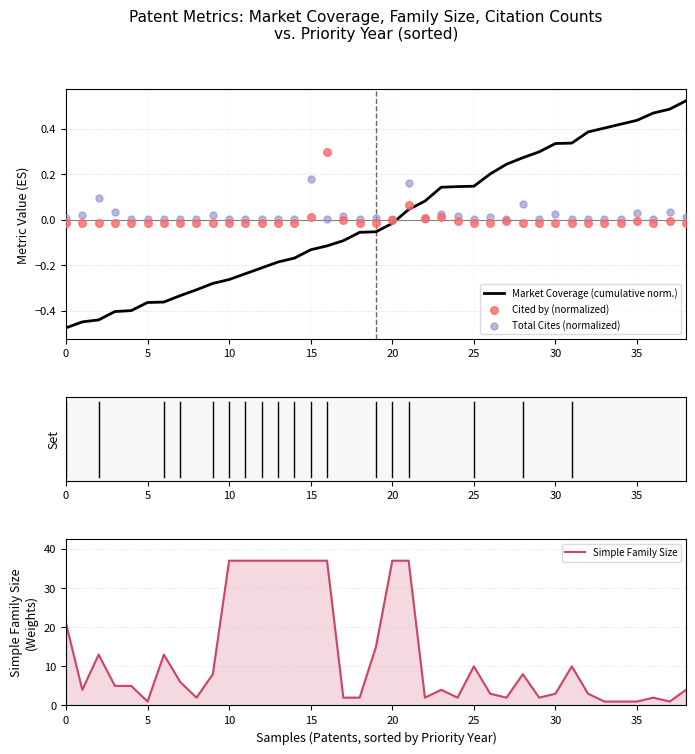

Is the value of Market Coverage (cumulative norm.) at 35 greater than the value of Simple Family Size at 11?

No